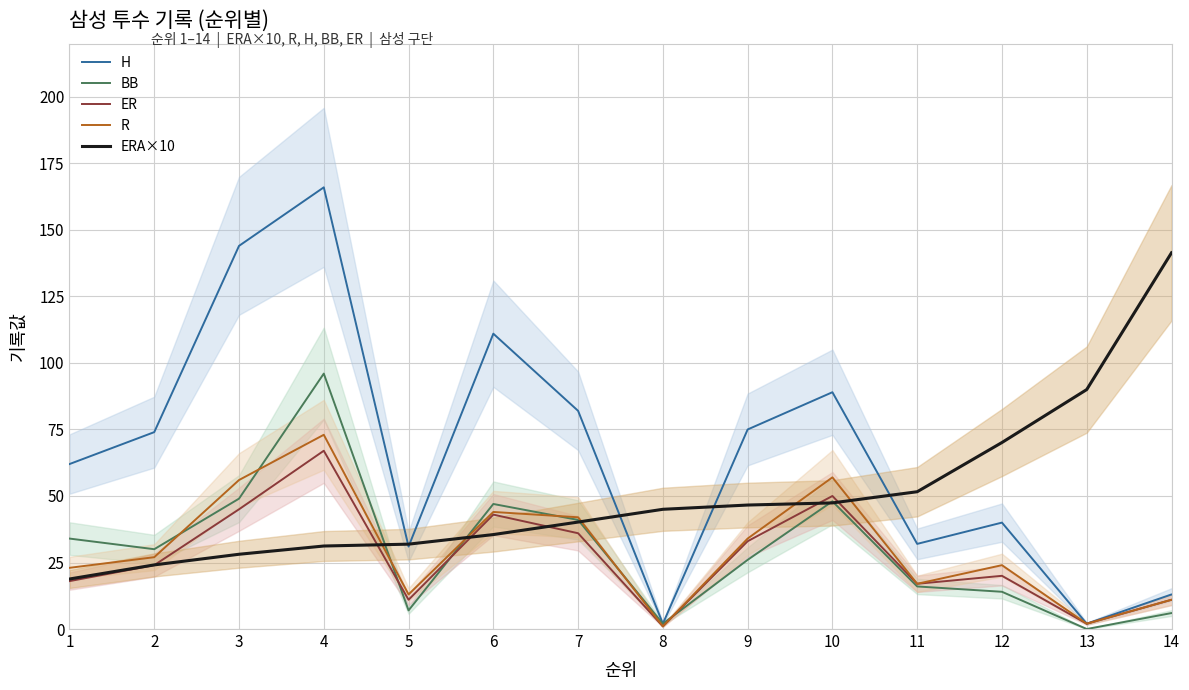

At which label does R first exceed 24?

2